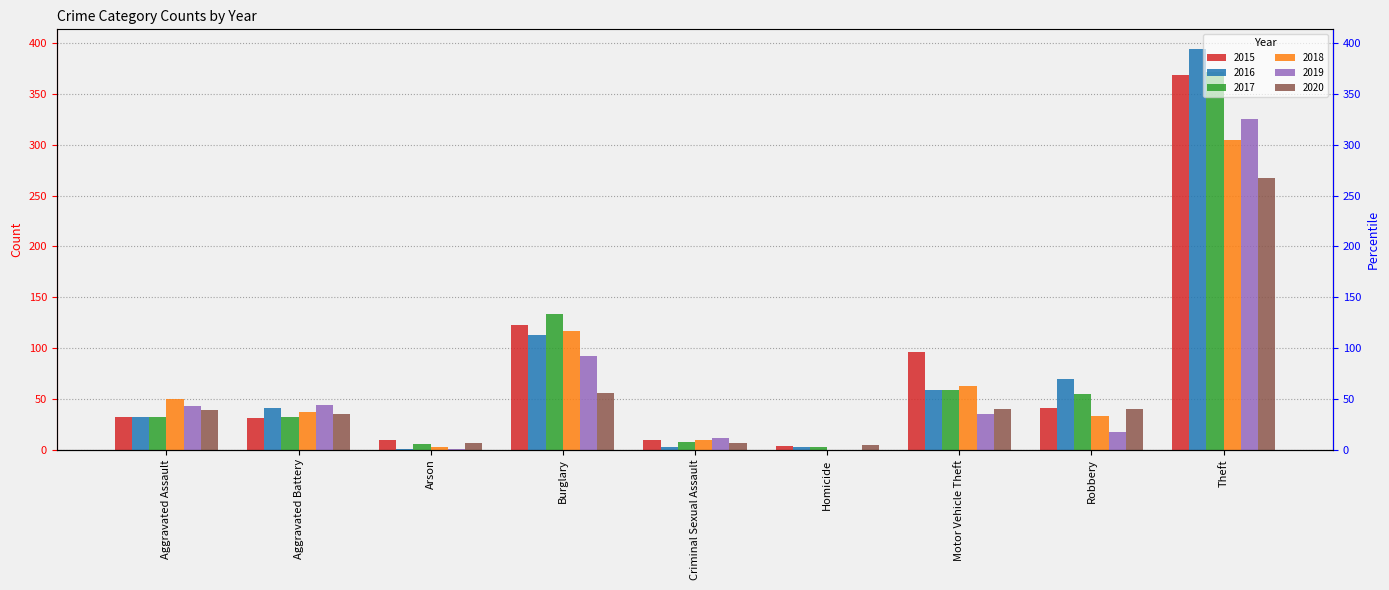

The value of 2016 at Aggravated Battery is 41. True or false?

True